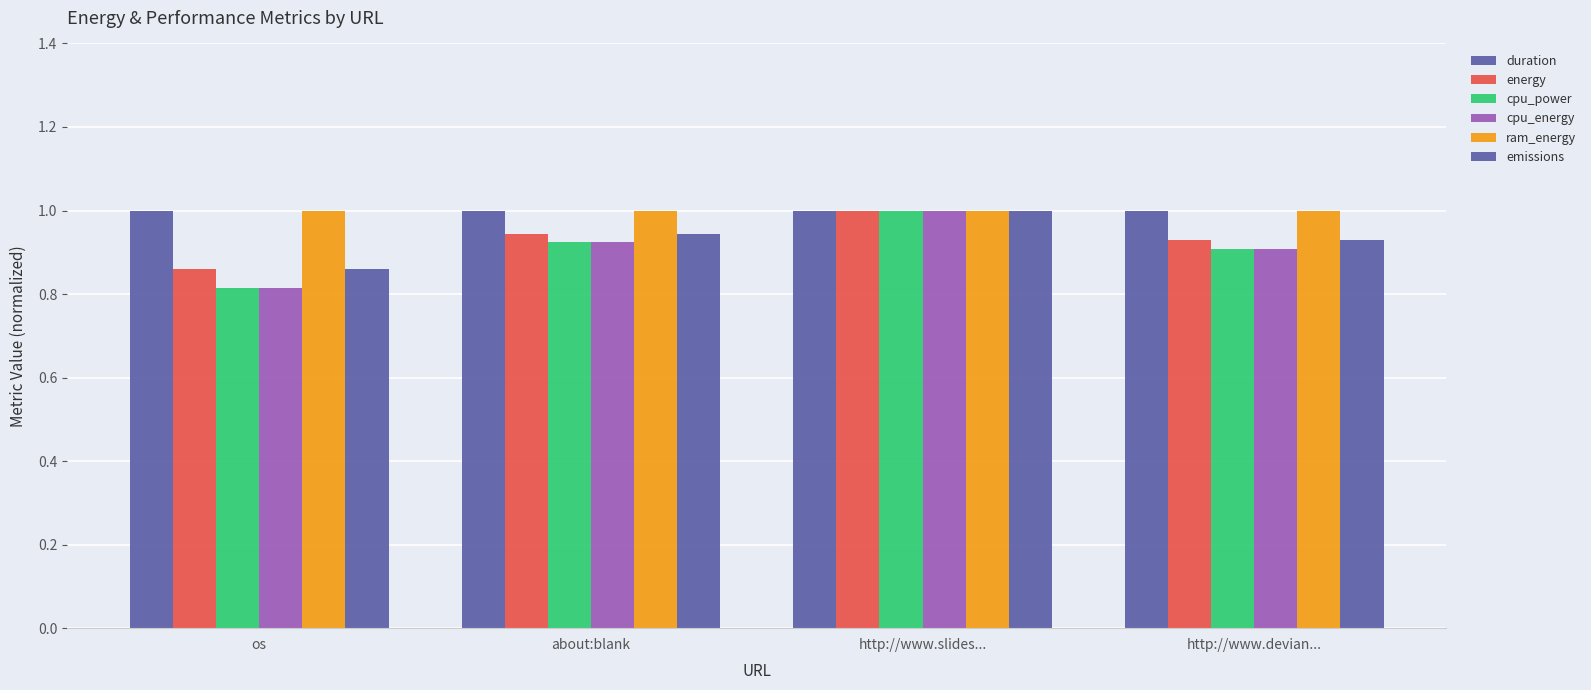

The value of ram_energy at about:blank is 0.5. True or false?

False